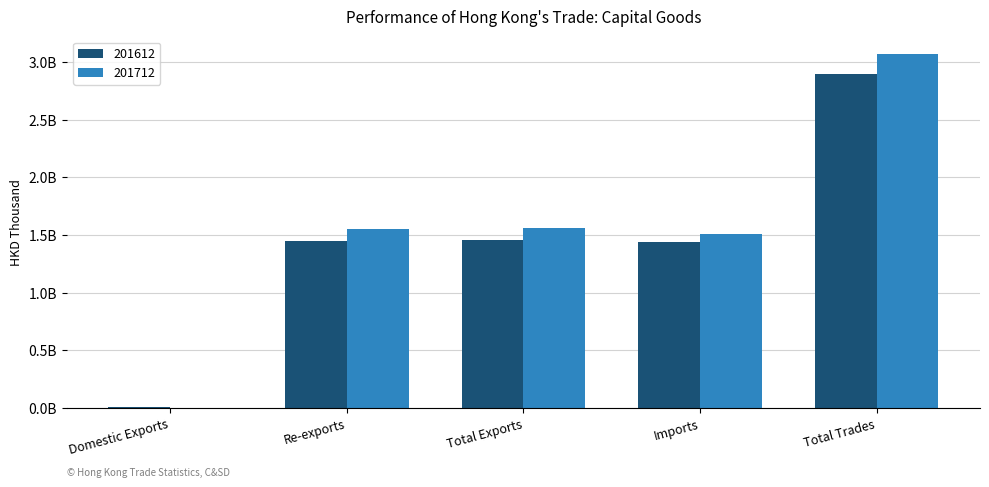

What are all the series names shown in the legend?

201612, 201712